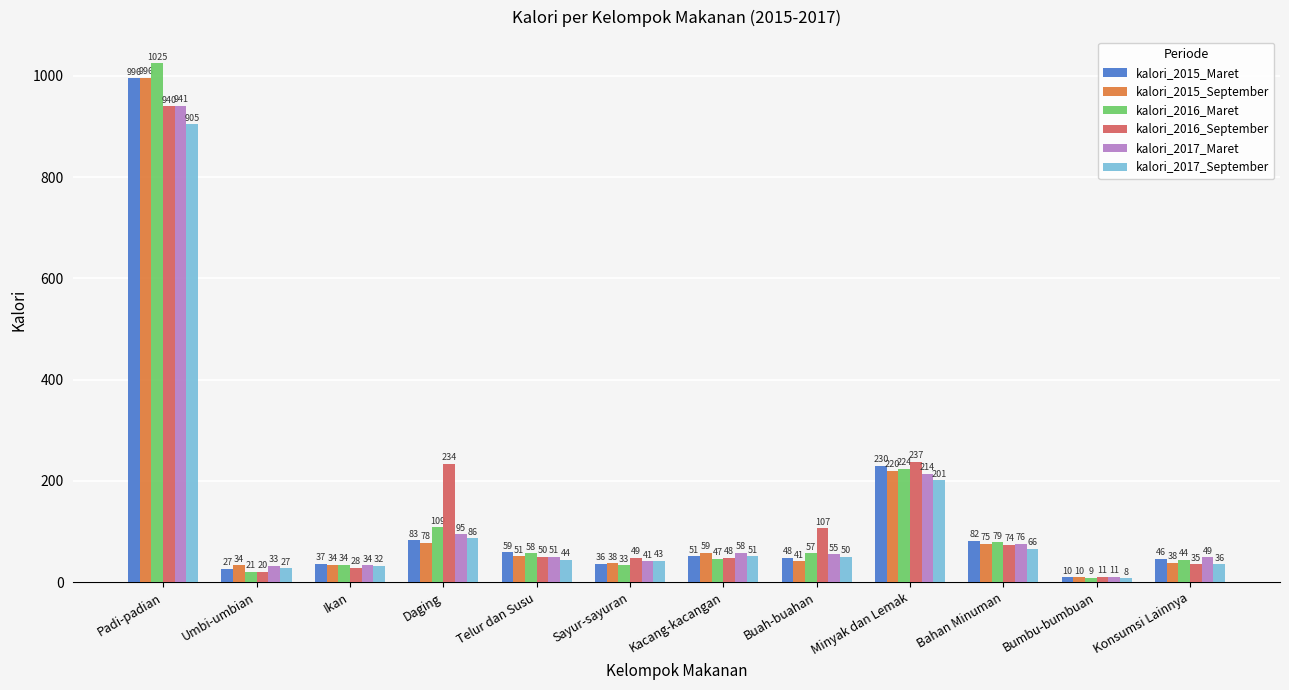

How many values in the kalori_2016_September series are below 50?

6